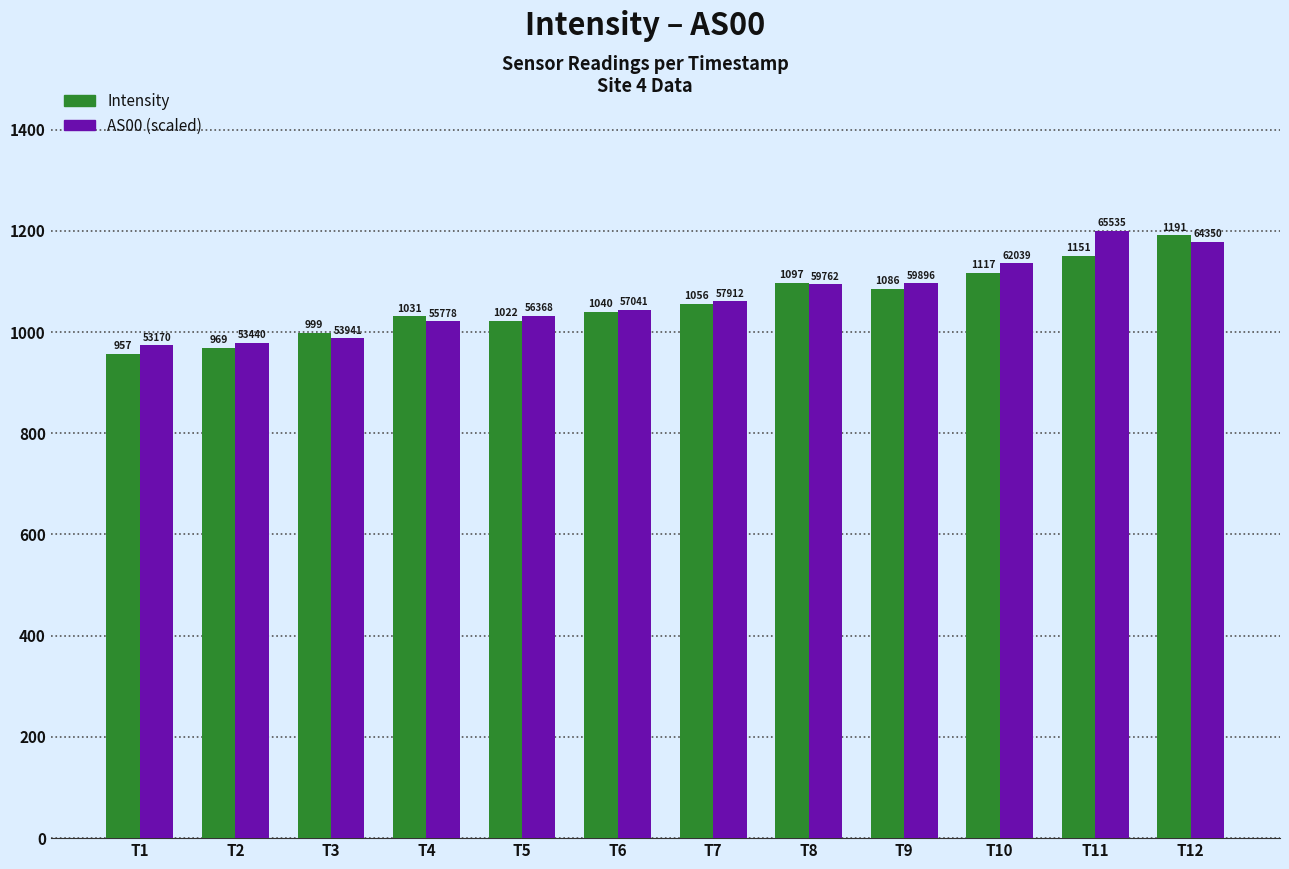

List the labels in order of AS00 (scaled) value, smallest first.

T1, T2, T3, T4, T5, T6, T7, T8, T9, T10, T12, T11